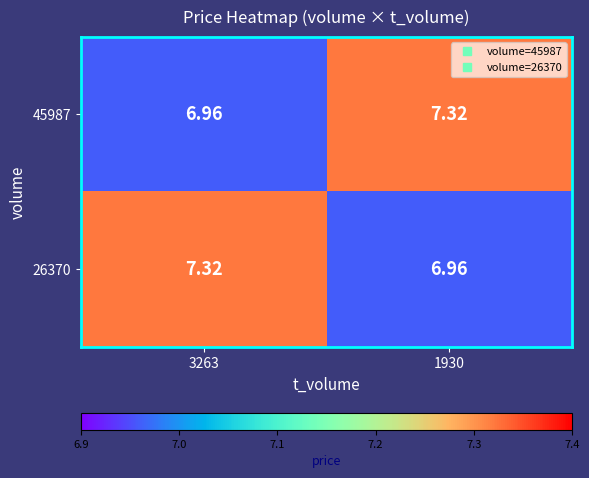

Is the value of 26370 at 3263 greater than the value of 45987 at 3263?

Yes